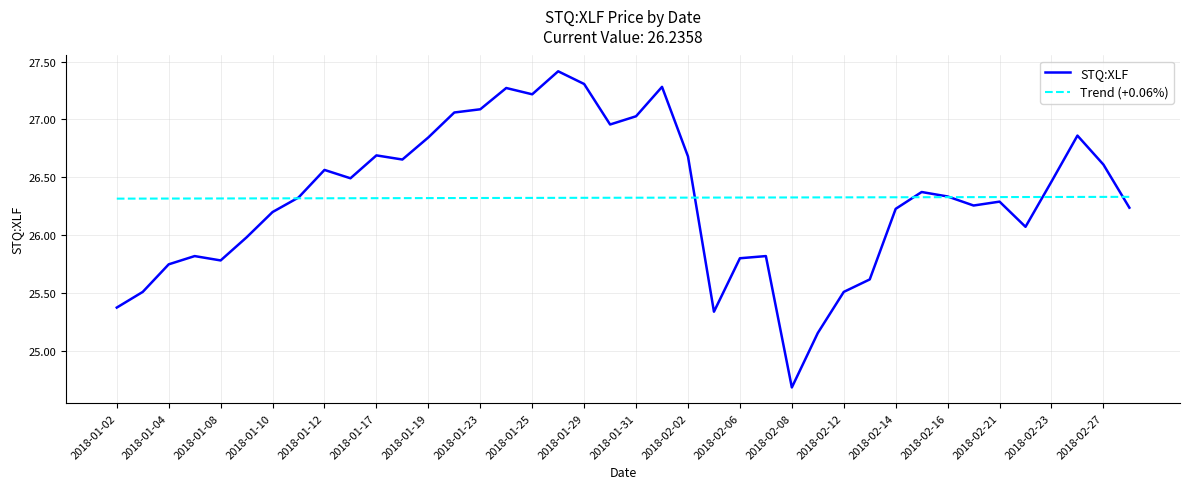

Does the chart display data point markers on the line(s)?

No